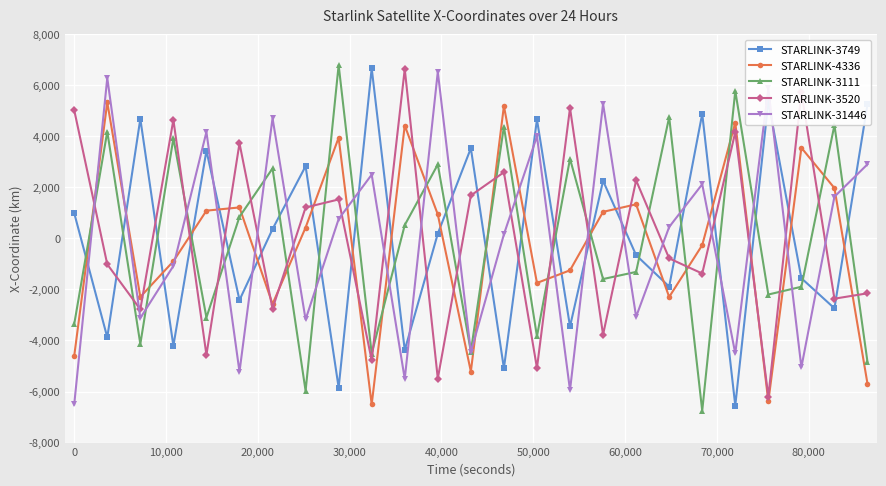

What is the minimum value shown in the chart?

-6754.4